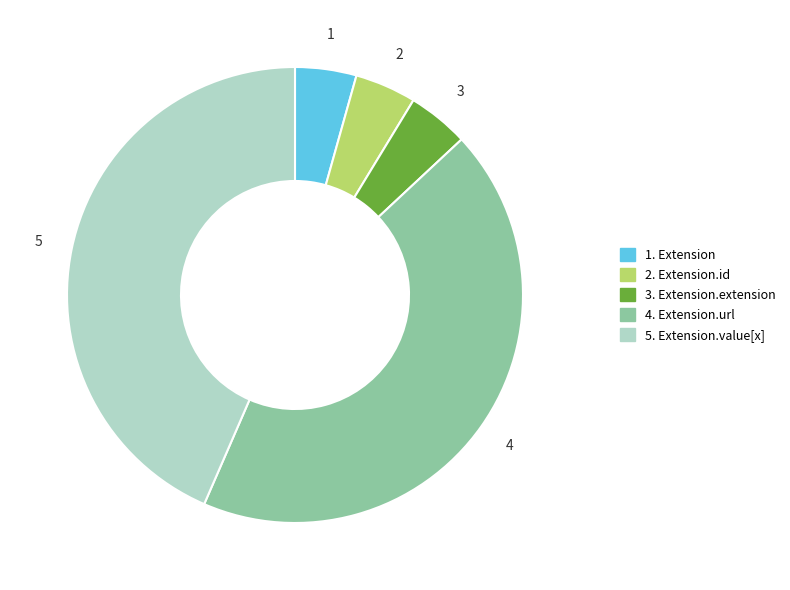

Is there a majority slice in this chart?

No